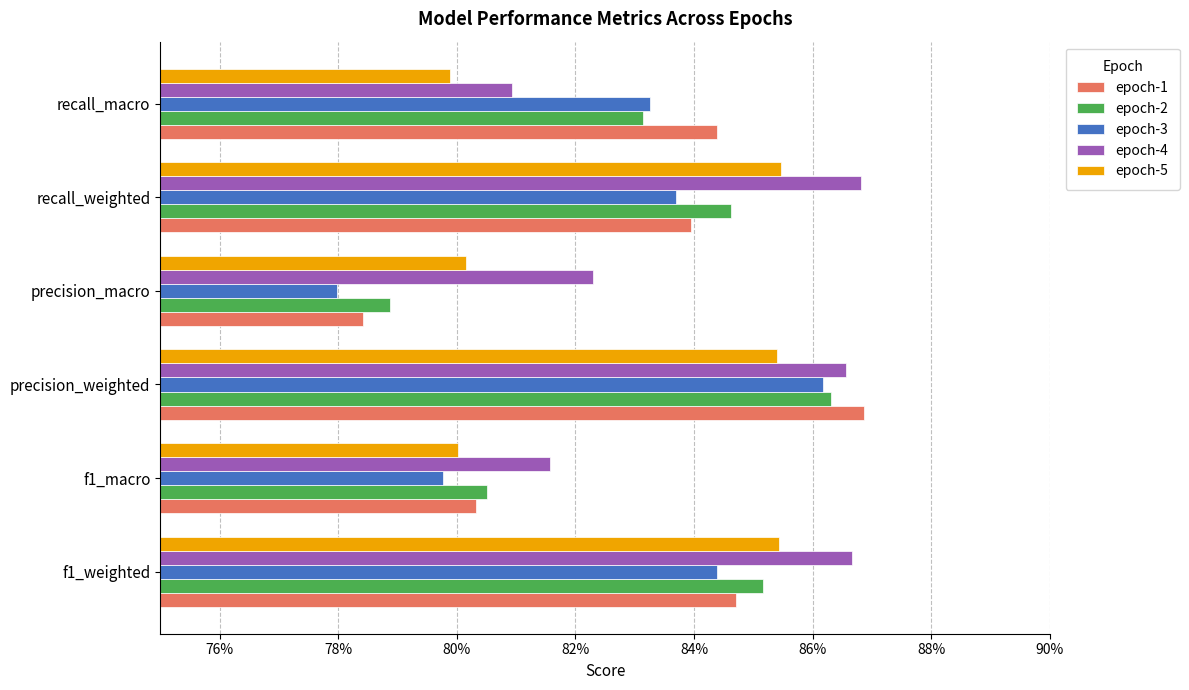

Reading left to right, extract all data points from this chart.

epoch-1: 0.8	0.8	0.9	0.8	0.8	0.8
epoch-2: 0.9	0.8	0.9	0.8	0.8	0.8
epoch-3: 0.8	0.8	0.9	0.8	0.8	0.8
epoch-4: 0.9	0.8	0.9	0.8	0.9	0.8
epoch-5: 0.9	0.8	0.9	0.8	0.9	0.8